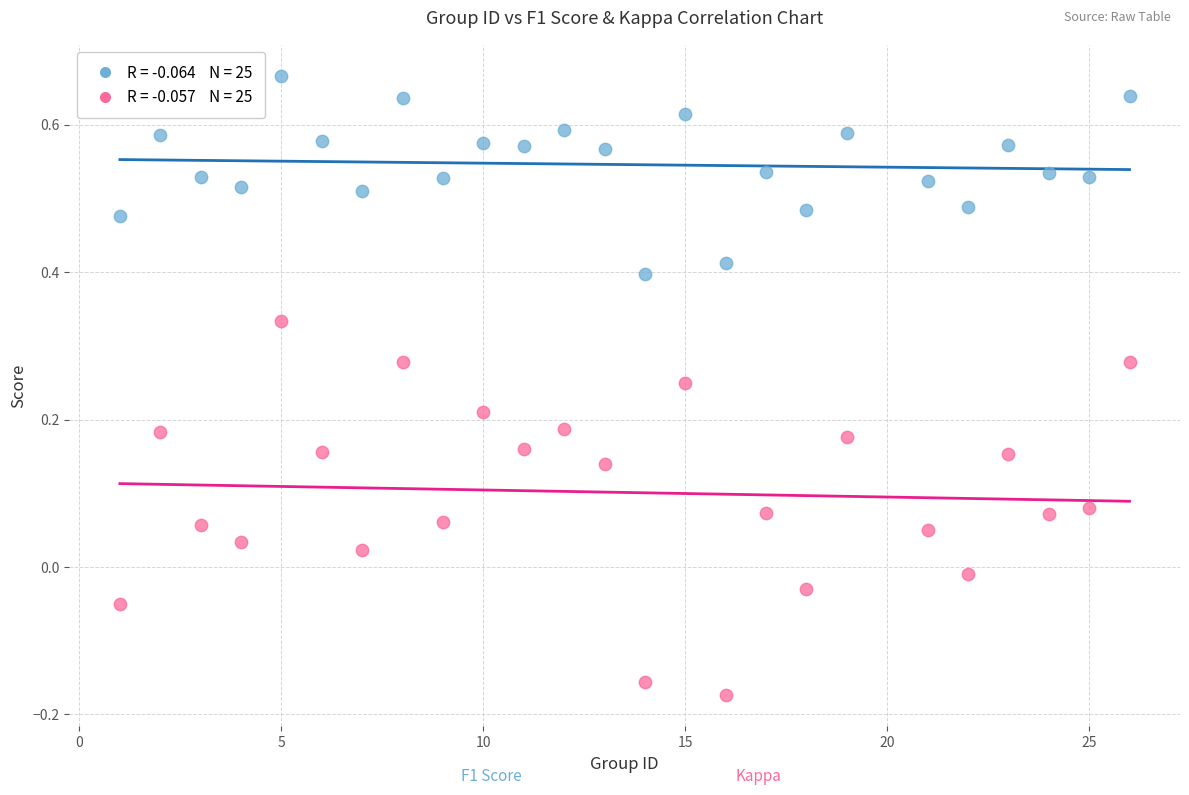

Across all data points, what is the range of Y values (max minus min)?

0.8